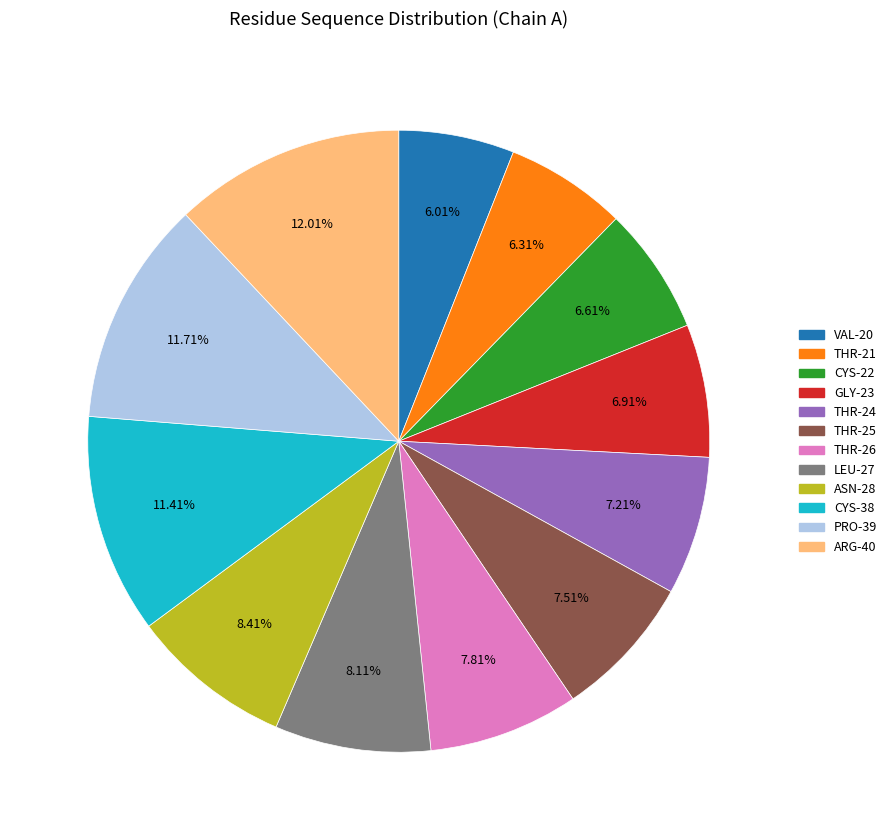

What is the total percentage of GLY-23 and CYS-38?

18.3%